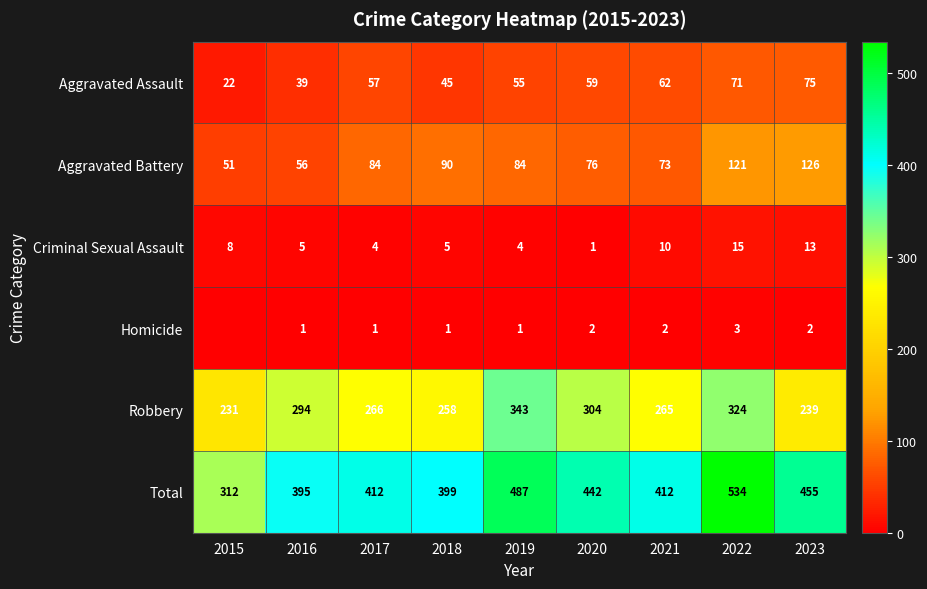

How many Homicide values are between 1 and 2?

7